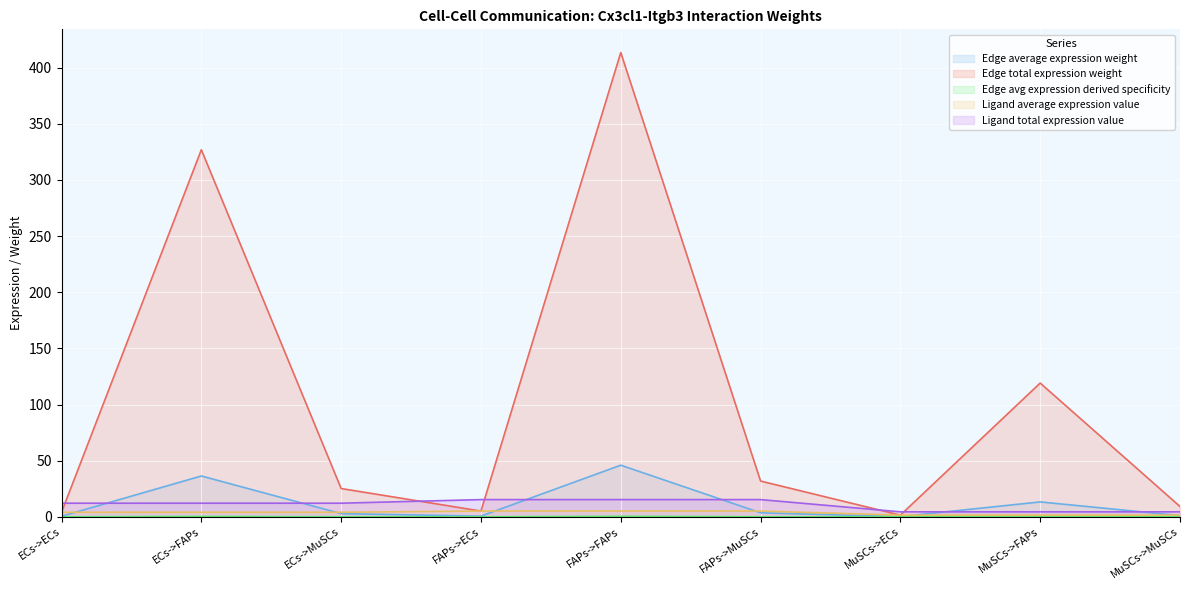

True or false: Ligand average expression value has more than 1 interior local peaks.

False